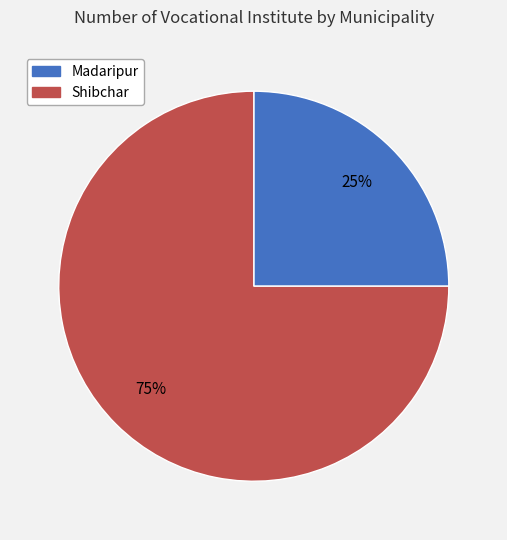

To the nearest percent, what is the difference between the largest and smallest slice percentages?

50%